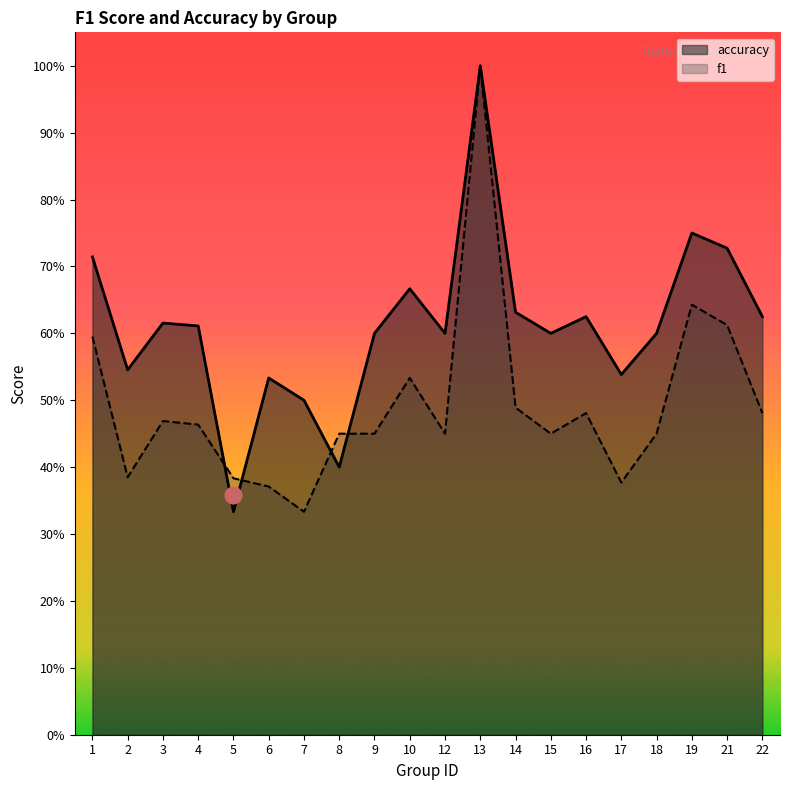

Which label corresponds to the largest value in the chart?

13